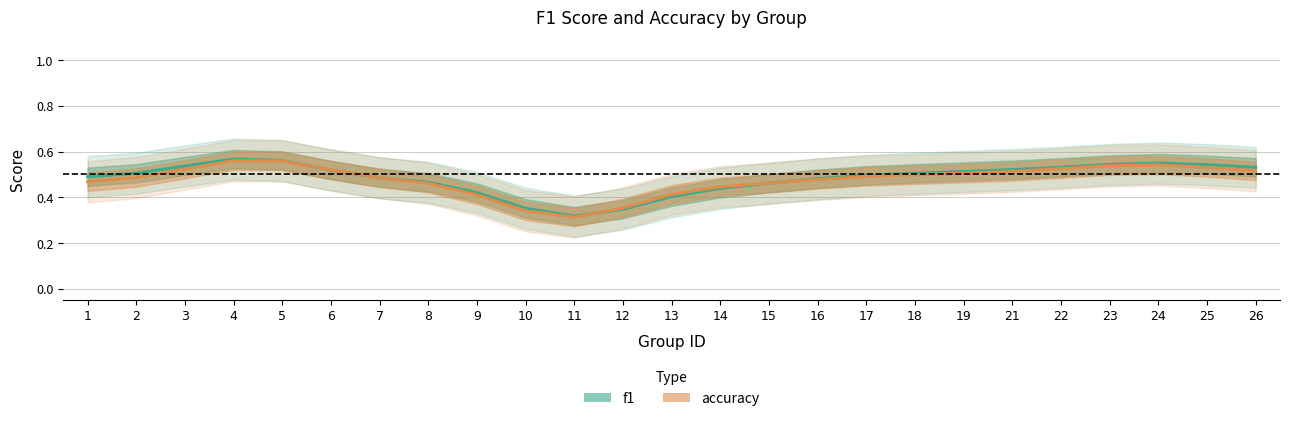

List the labels in order of f1 value, smallest first.

11, 12, 10, 13, 9, 14, 15, 8, 16, 7, 1, 17, 18, 2, 19, 6, 21, 26, 22, 3, 25, 23, 24, 5, 4